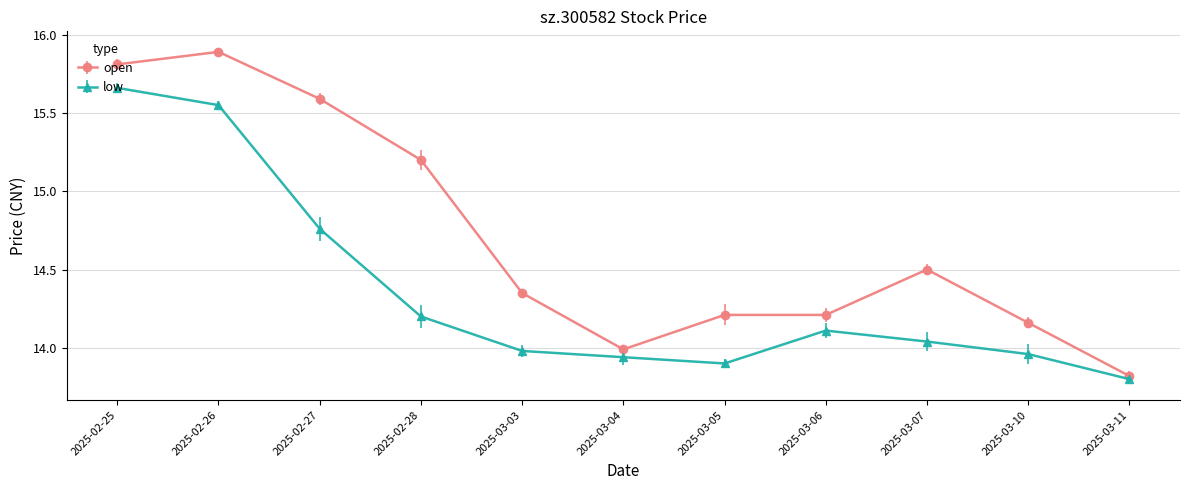

The open series shows 13.8 at 2025-03-11. True or false?

True